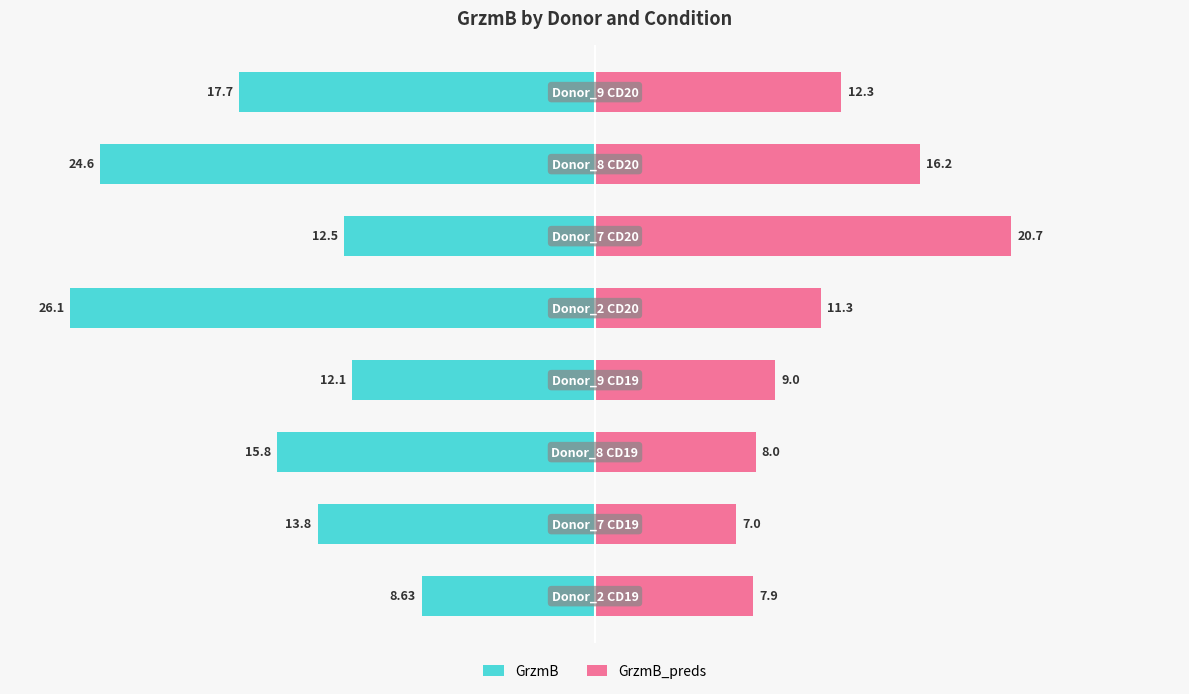

What is the value of the GrzmB bar at the 8th from the left?

-17.7